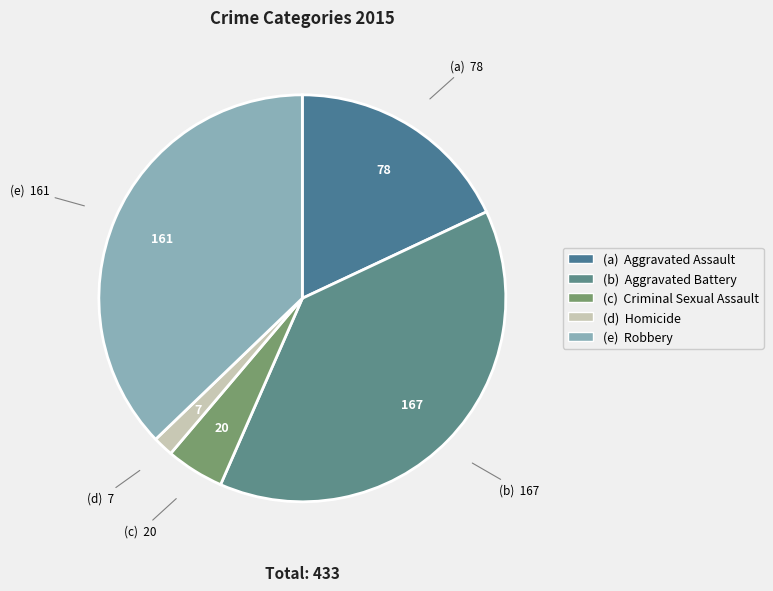

Count the number of slices in the pie.

5